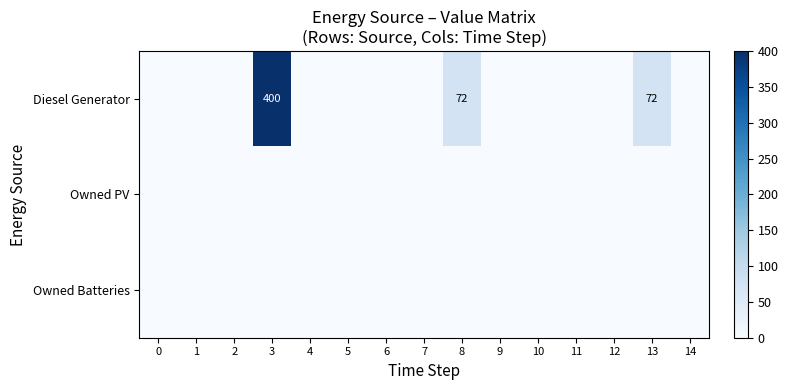

Which category has the highest value in the Diesel Generator series?

3